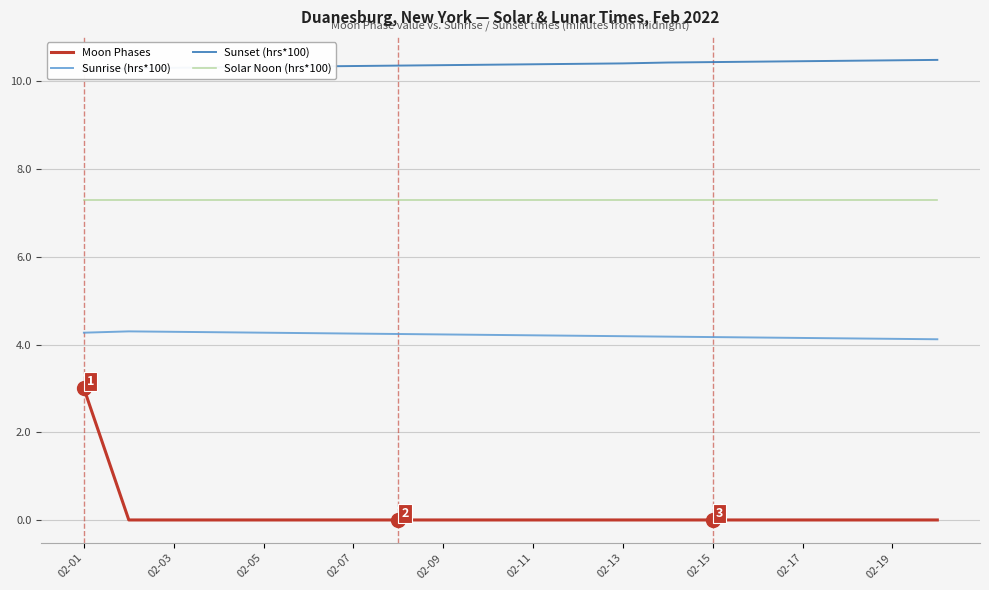

True or false: Sunrise (hrs*100) and Moon Phases intersect in this chart.

False